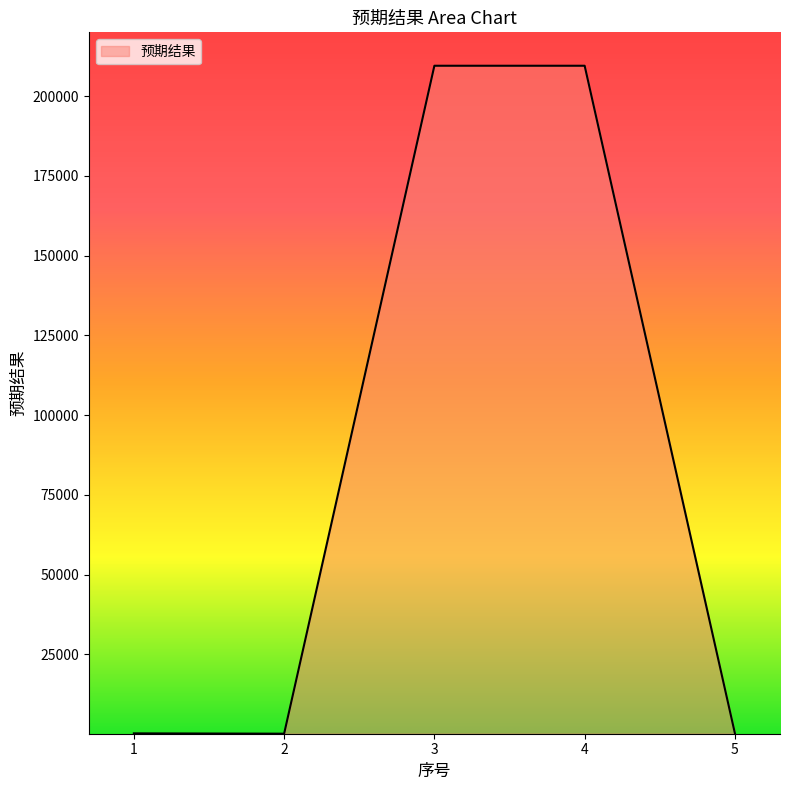

The value at 3 is 273480. True or false?

False